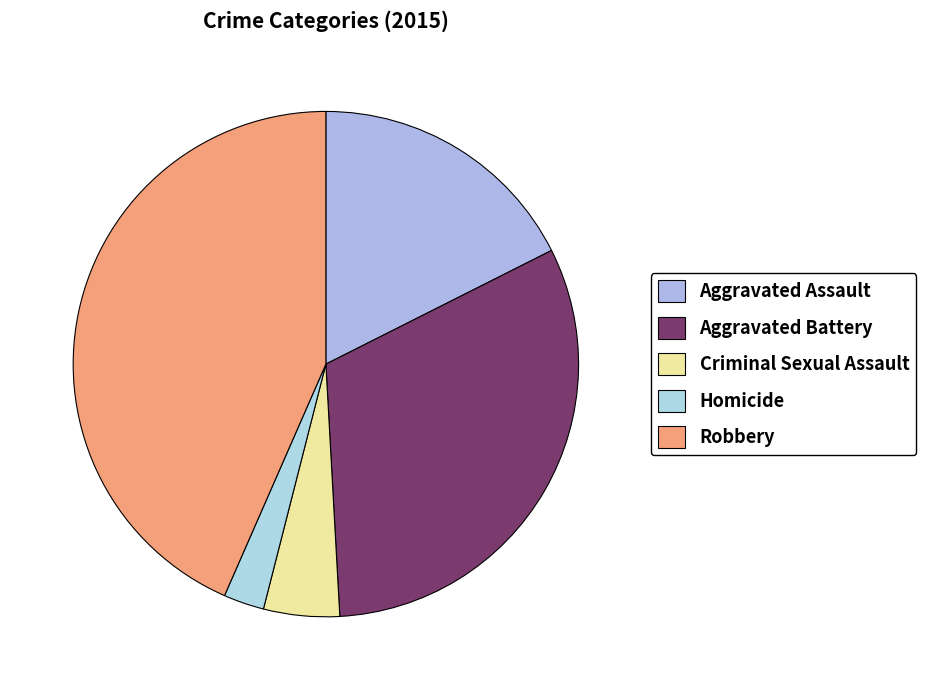

What is the largest slice in the pie chart?

Robbery